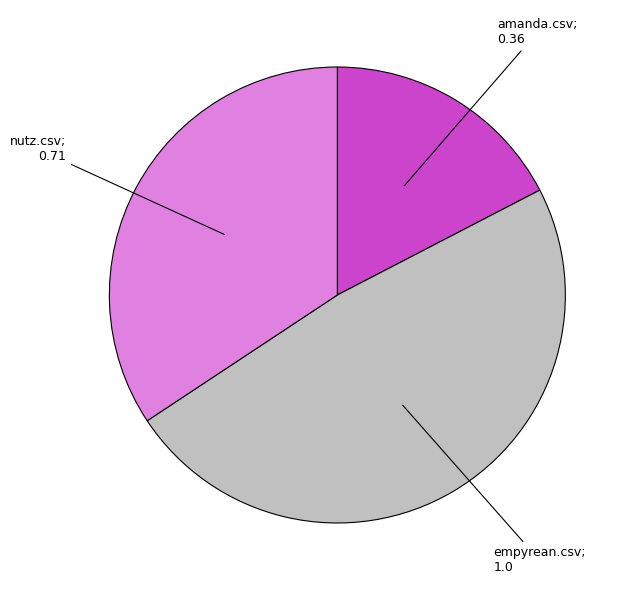

Is there a majority slice in this chart?

No